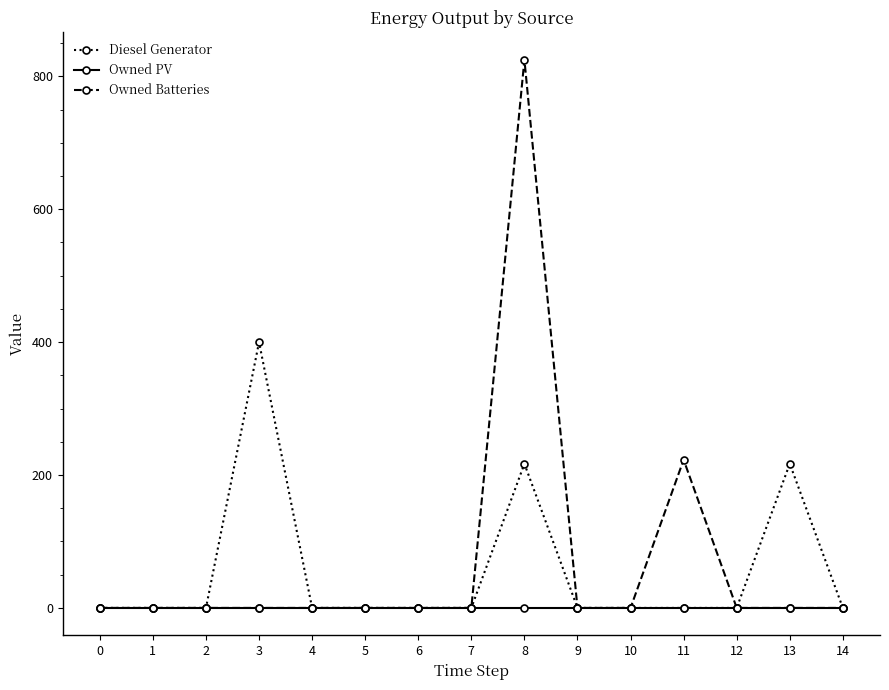

Is it true that Owned Batteries equals 0 at 10?

True